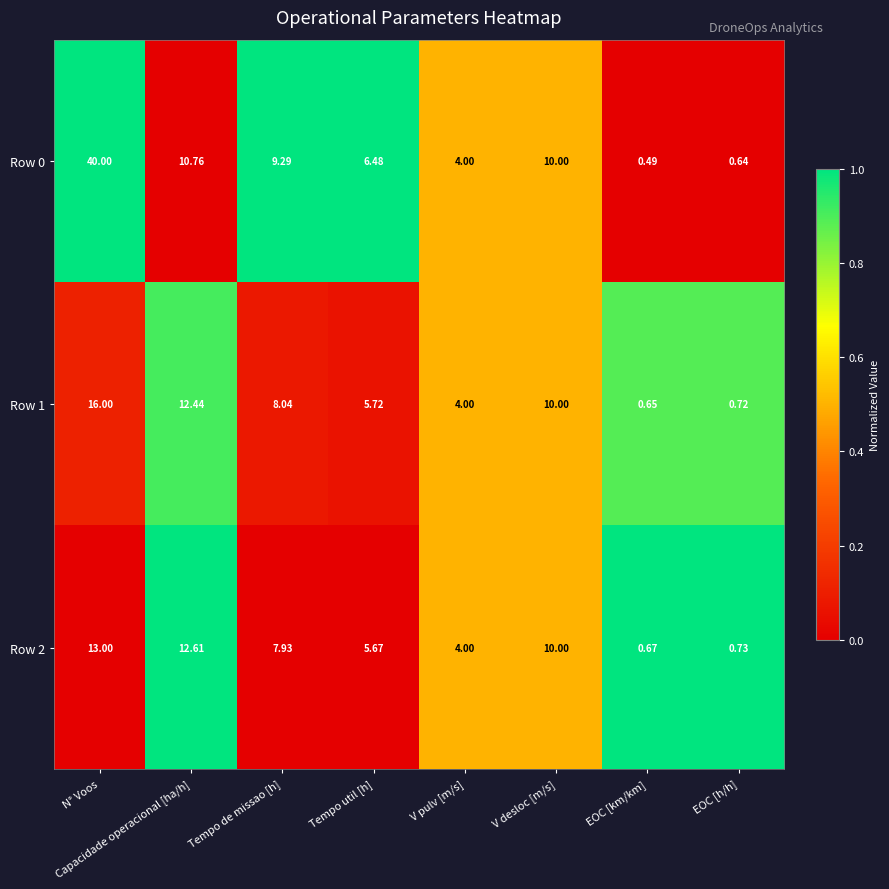

Where does the Row 1 series first go above 8?

N° Voos